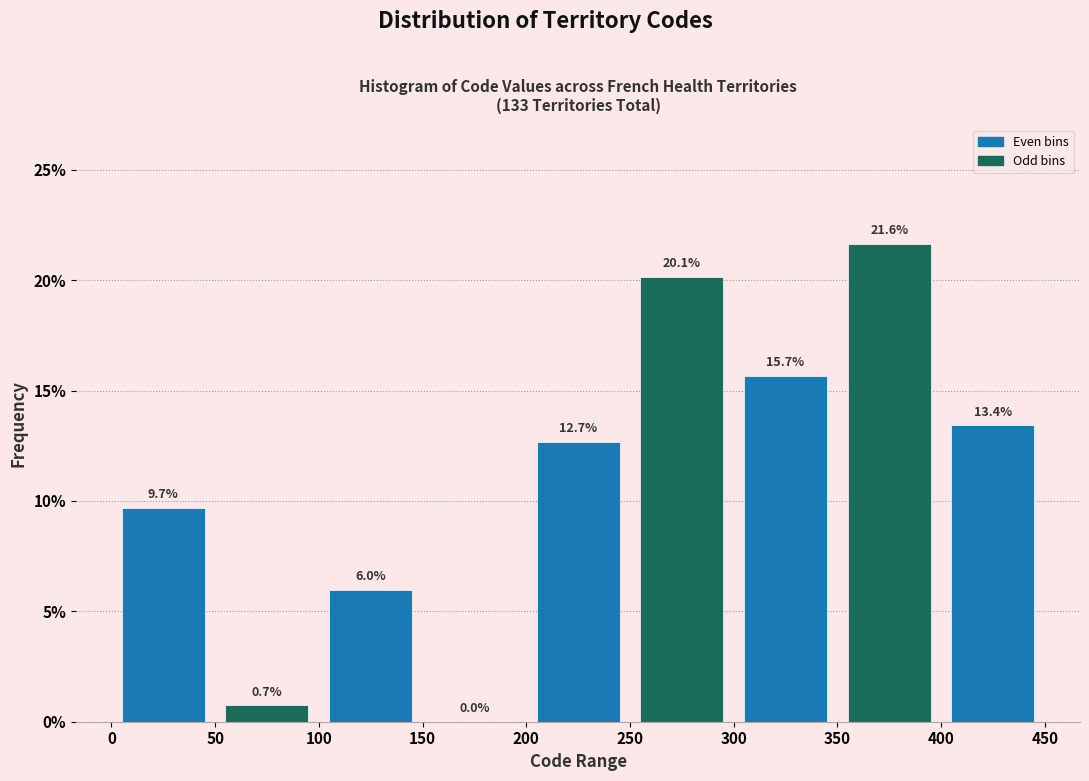

Reading left to right, list every bar in this chart as the range it spans on the x-axis followed by its height.

0 to 50: 9.7
50 to 100: 0.7
100 to 150: 6.0
150 to 200: 0.0
200 to 250: 12.7
250 to 300: 20.1
300 to 350: 15.7
350 to 400: 21.6
400 to 450: 13.4